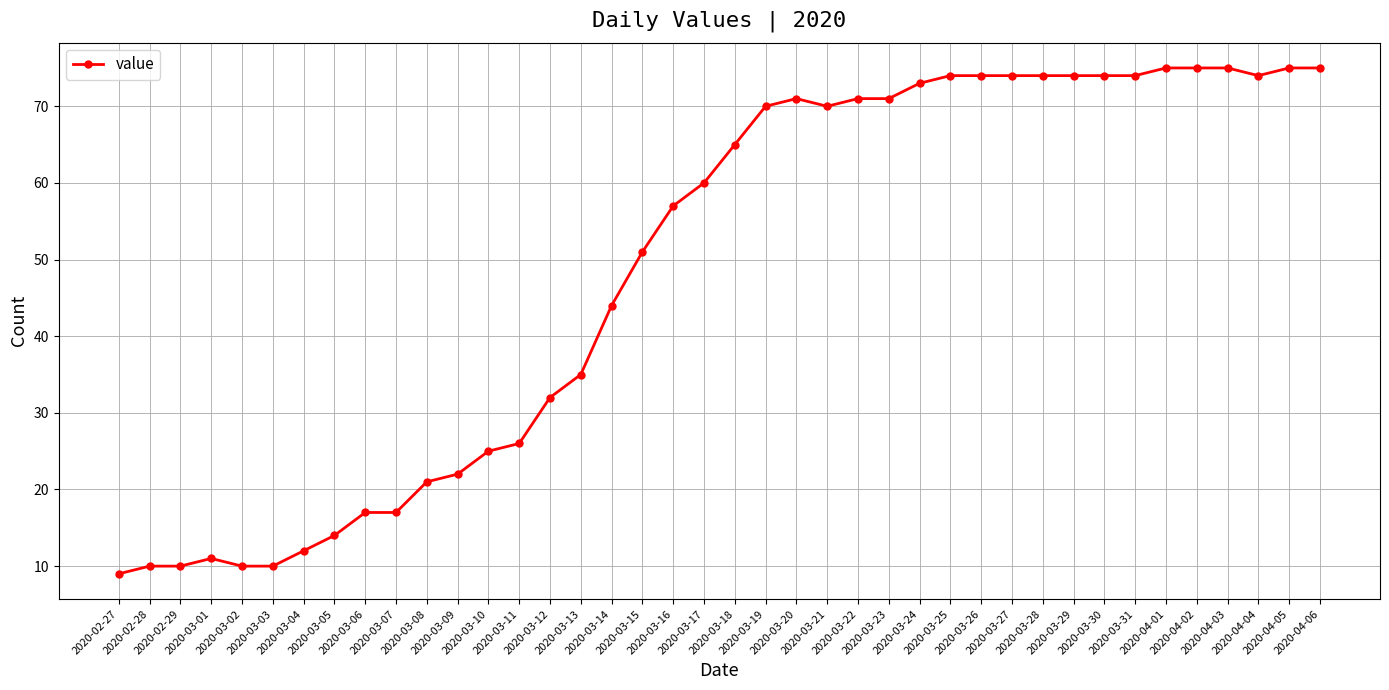

What is the change in value from 2020-03-15 to 2020-03-21?

+19